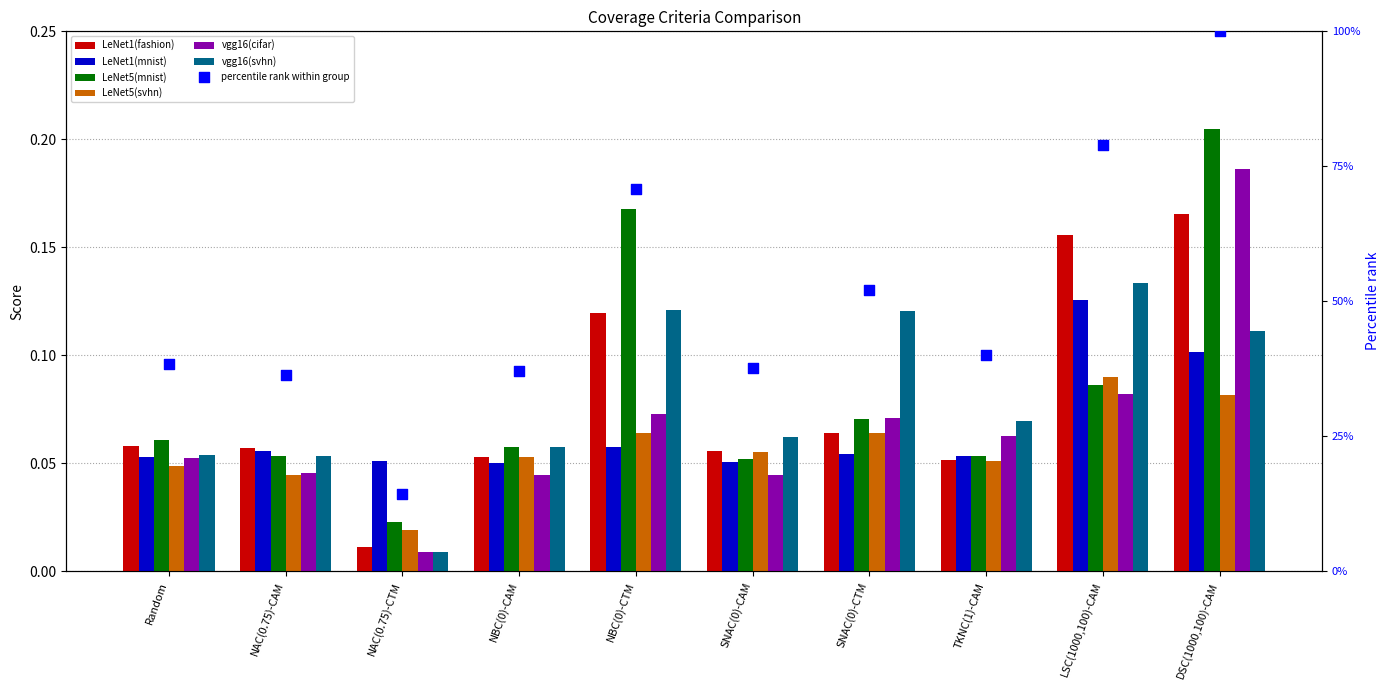

At how many categories does at least one series exceed 0?

10